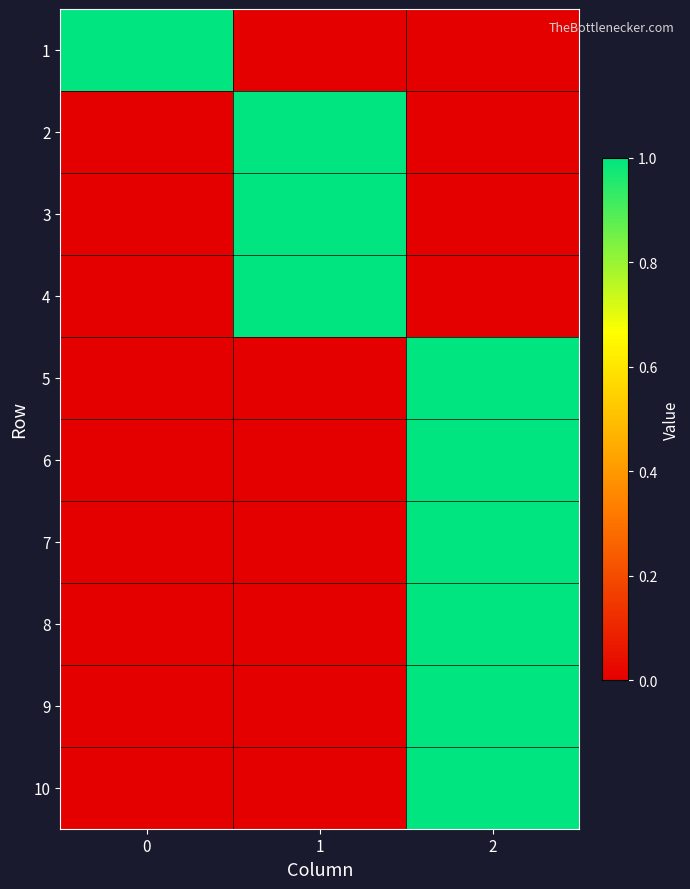

Which series has the largest total across all categories?

1